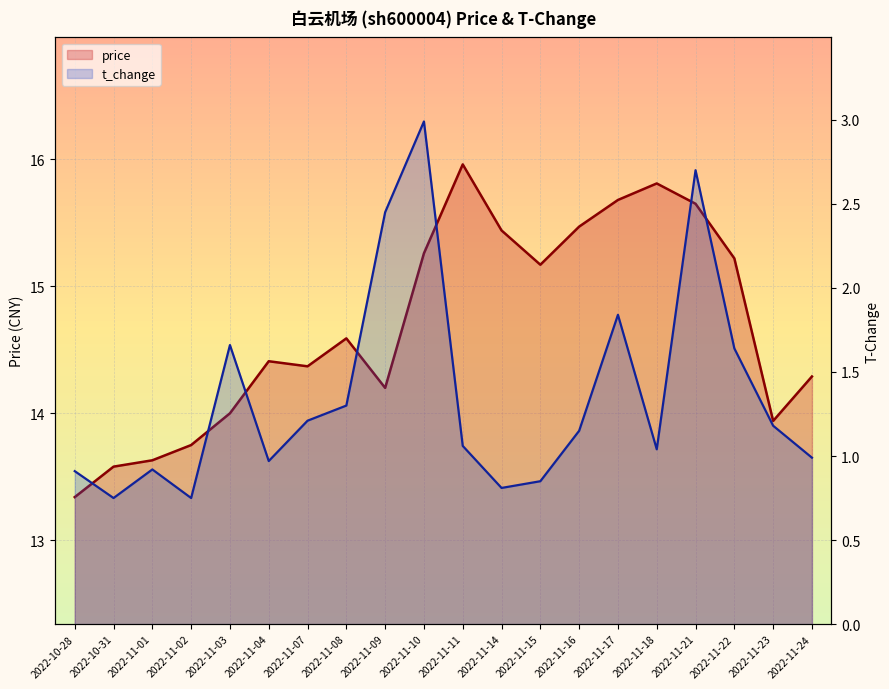

What is the sum of the t_change values at 2022-11-22 and 2022-11-23?

2.8